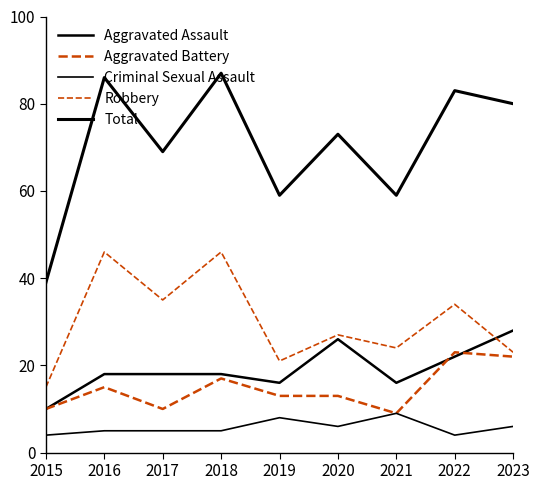

Where does the Aggravated Battery series first go above 13?

2016